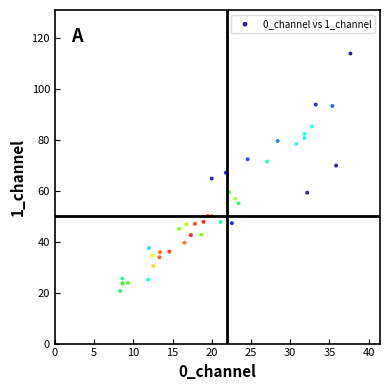

What is the range of X values (max minus min)?

29.3